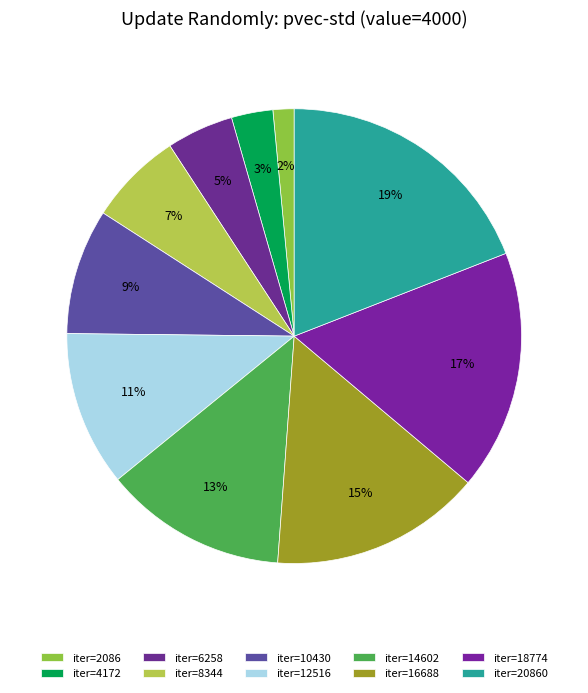

Which category has the biggest portion of the pie?

iter=20860